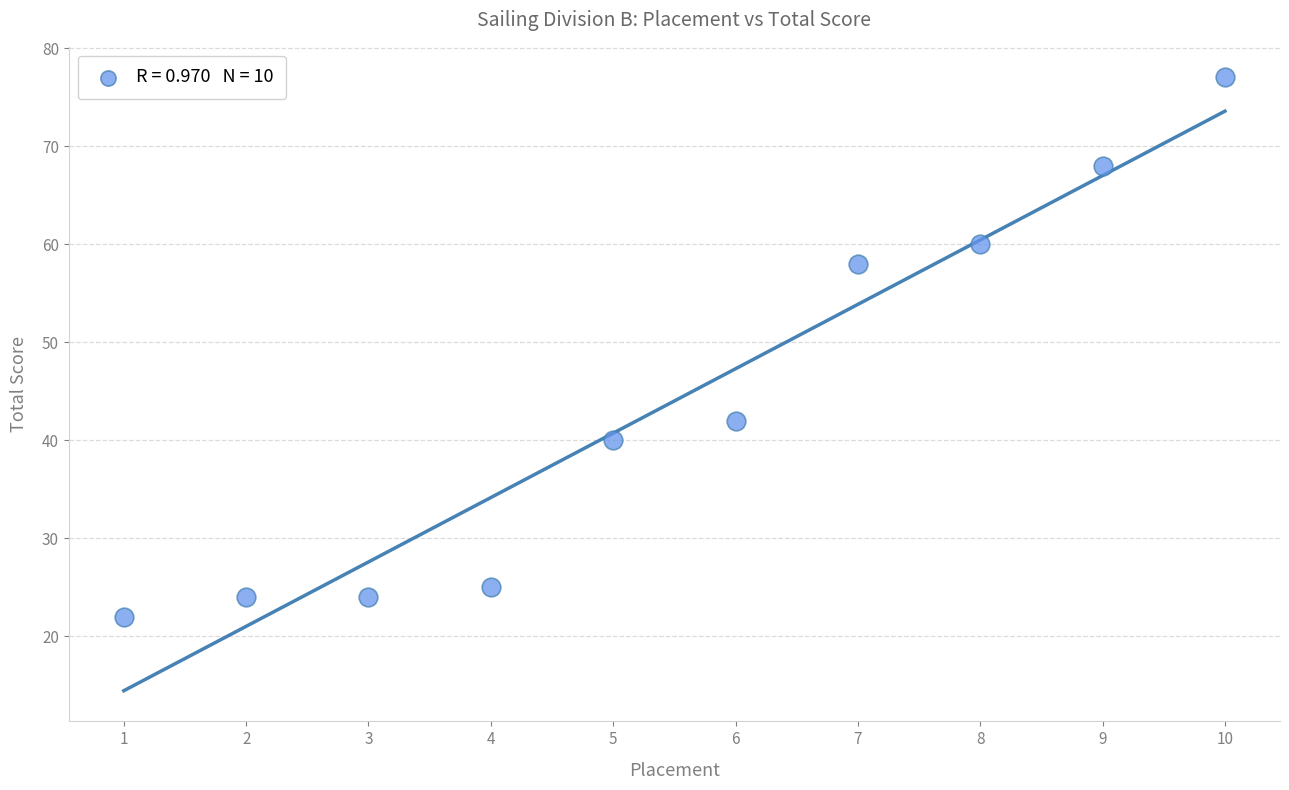

What is the range of X values (max minus min)?

9